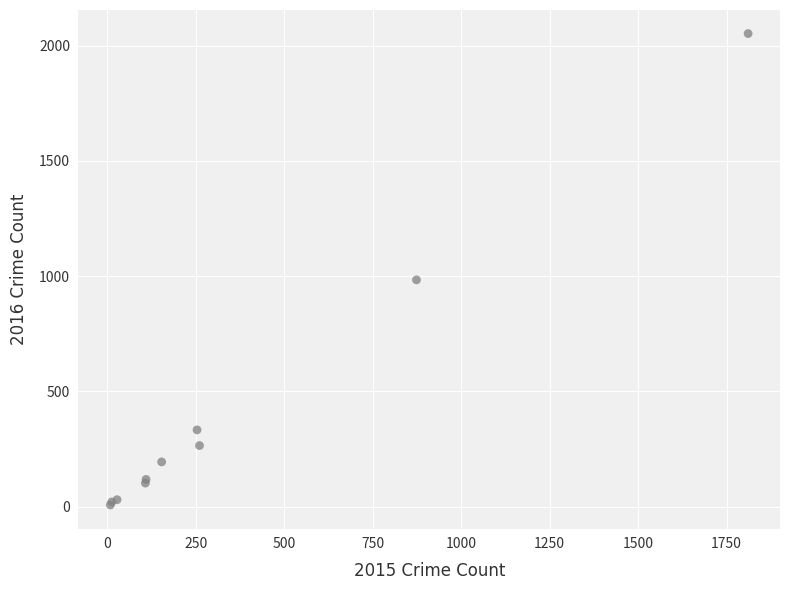

What Y value in the scatter plot is closest to 1030?

984